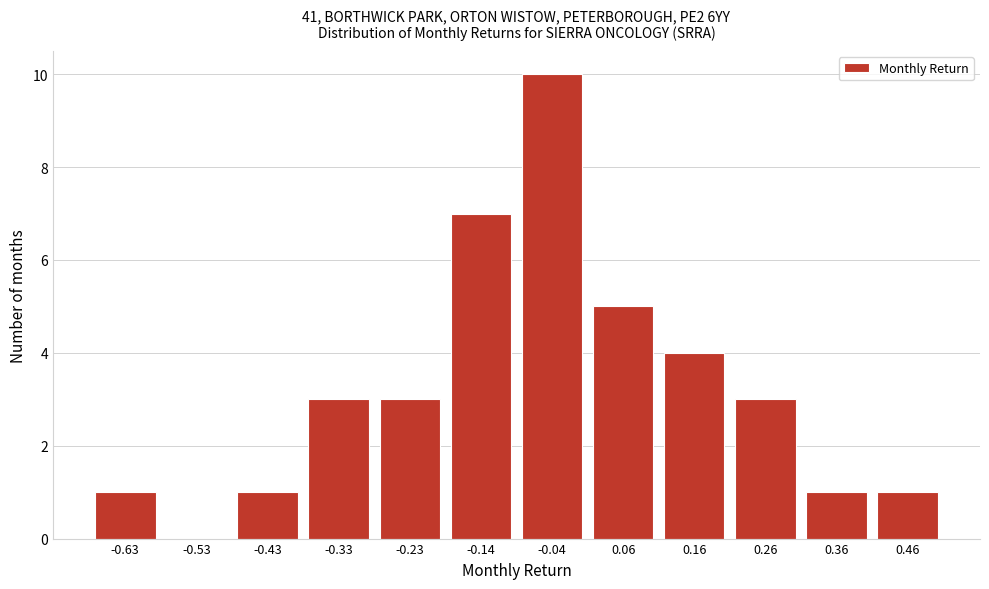

Reading left to right, list all the values displayed in this chart.

-0.63=1	-0.53=0	-0.43=1	-0.33=3	-0.23=3	-0.14=7	-0.04=10	0.06=5	0.16=4	0.26=3	0.36=1	0.46=1